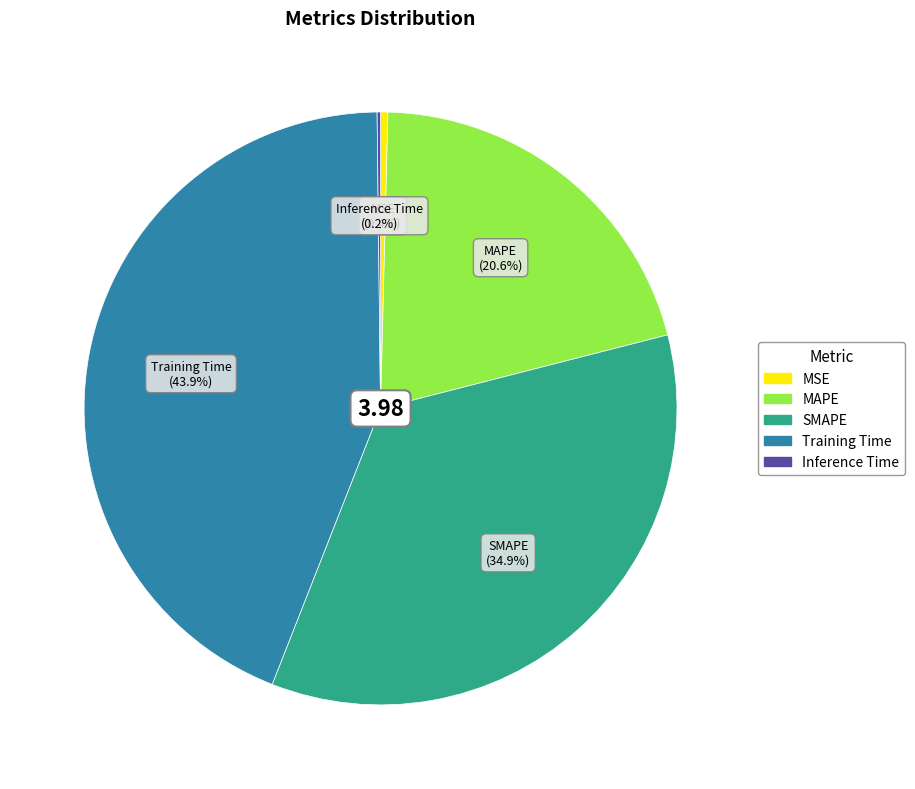

Approximately how many times larger is the value at MAPE compared to Training Time?

0.5